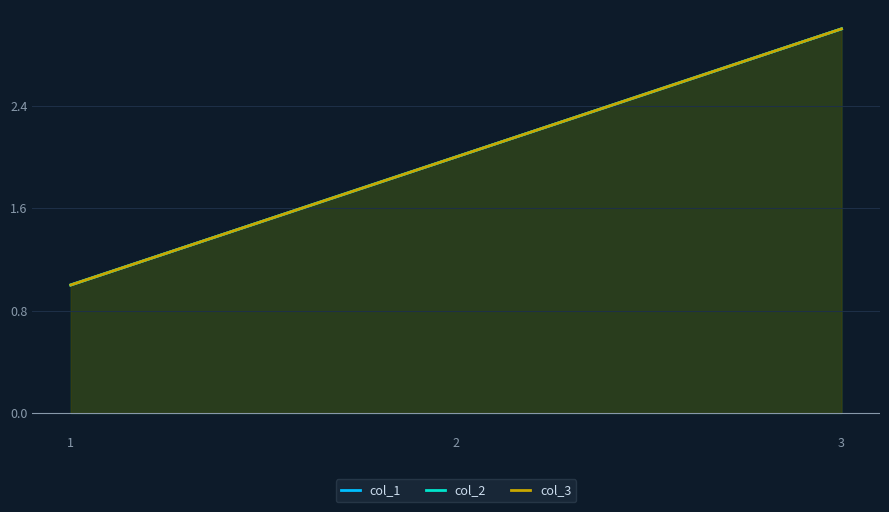

What is the sum of all col_3 values?

6